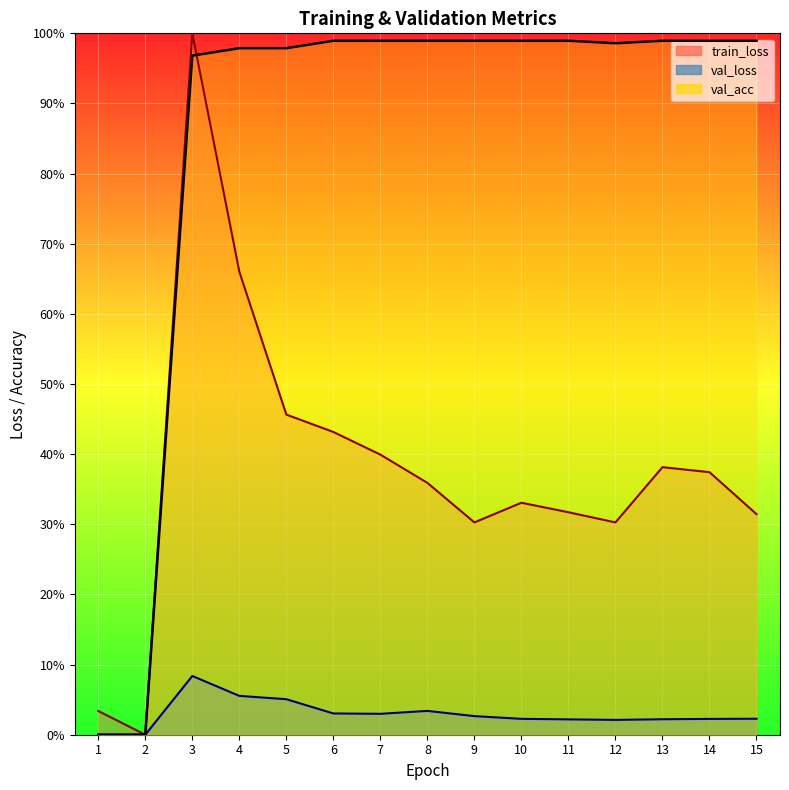

Count the number of data series in this chart.

3